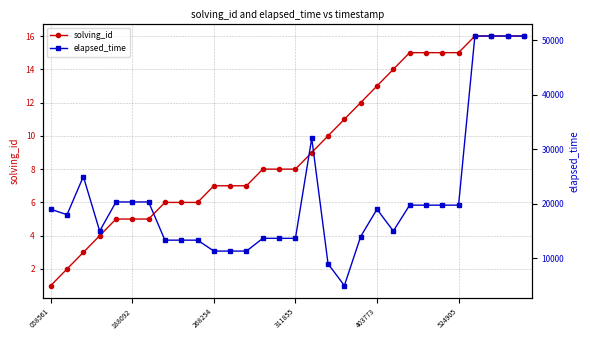

How many values in the solving_id series exceed 8?

14